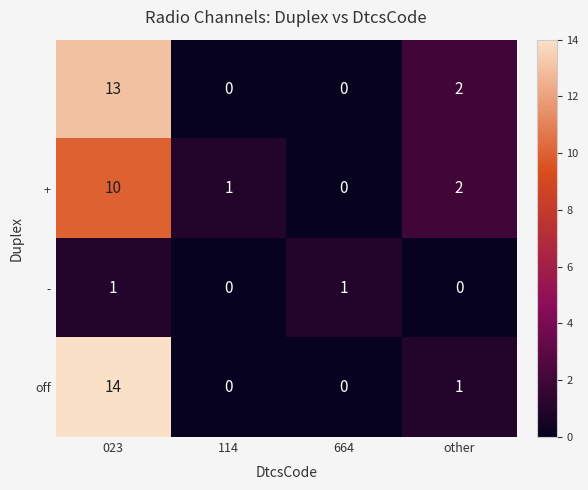

What is the spread (max minus min) of values at 023?

13